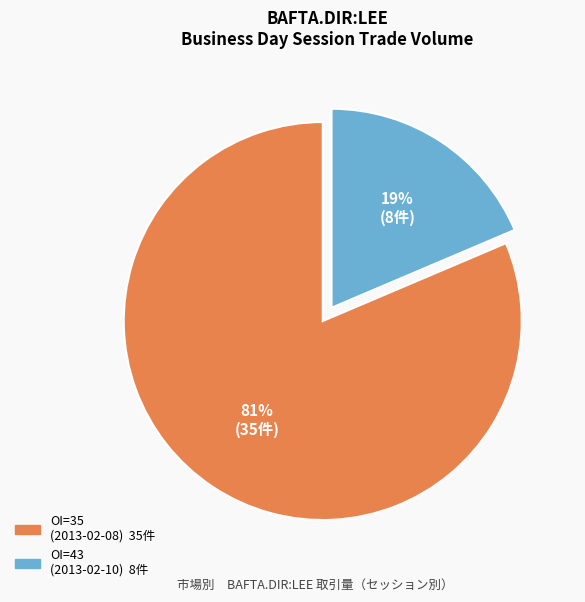

How many segments does this pie chart have?

2